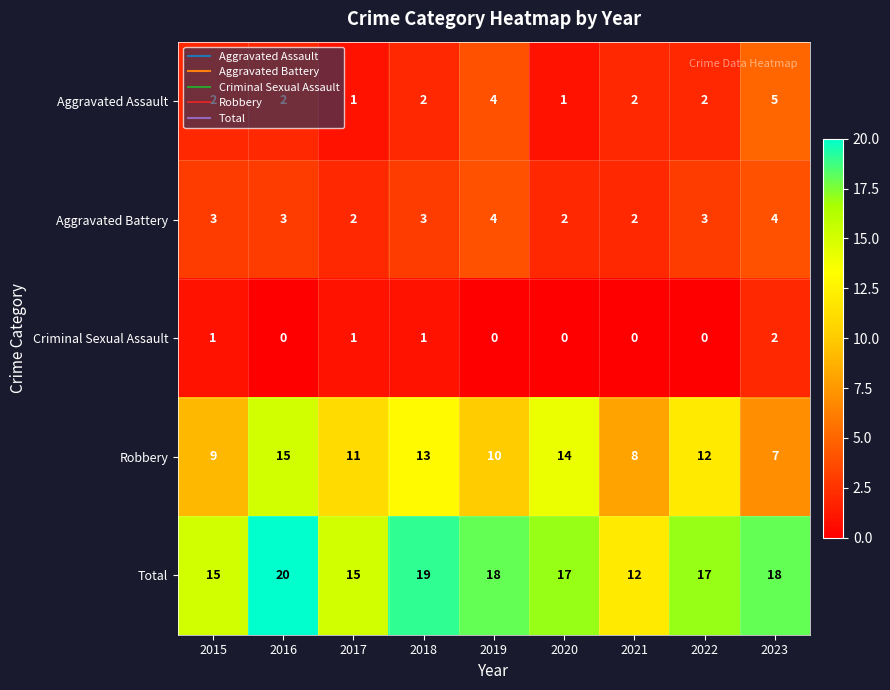

Between 2018 and 2019, which series saw the biggest shift?

Robbery